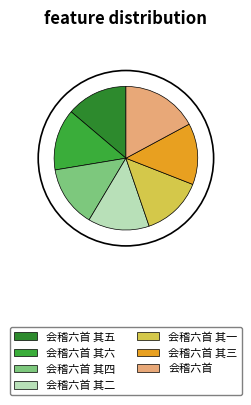

Count the number of slices in the pie.

7